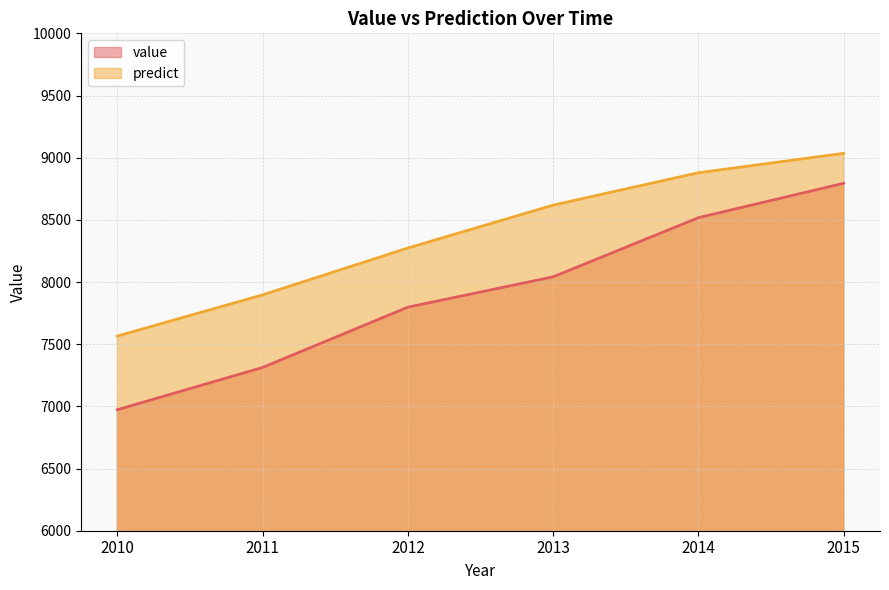

True or false: predict and value cross at least once.

False